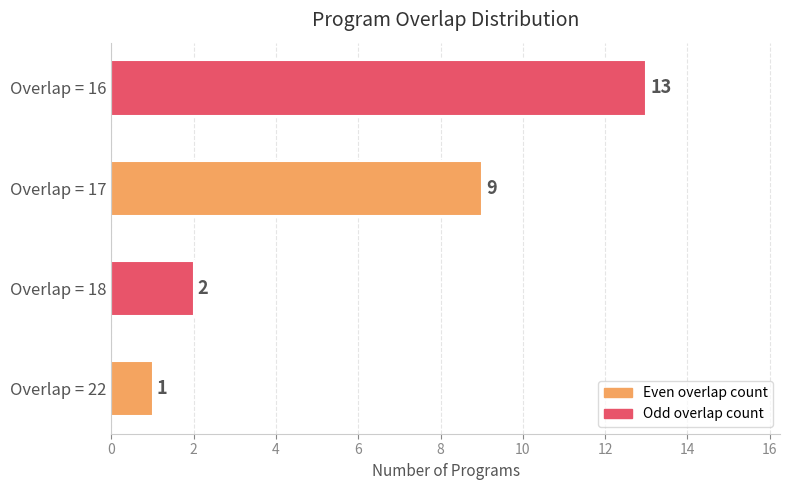

Reading top to bottom, what are all the values shown in this chart?

13	9	2	1